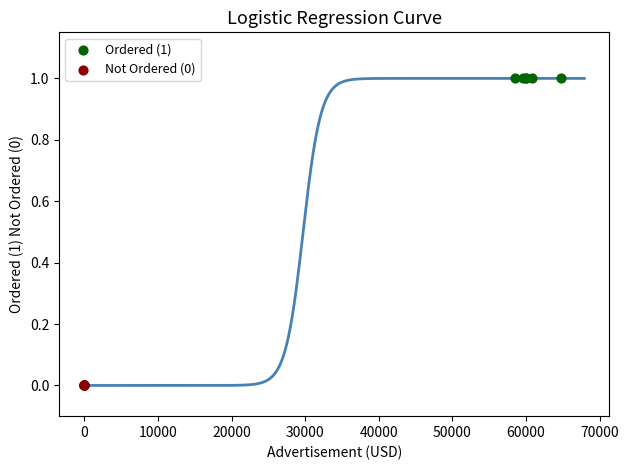

Which series contains the lowest Y value?

Not Ordered (0)